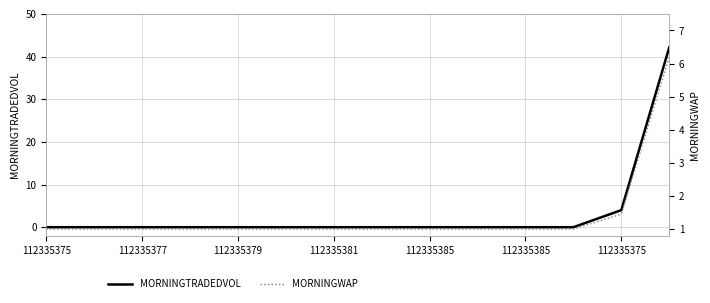

True or false: MORNINGWAP has more than 2 interior local peaks.

False